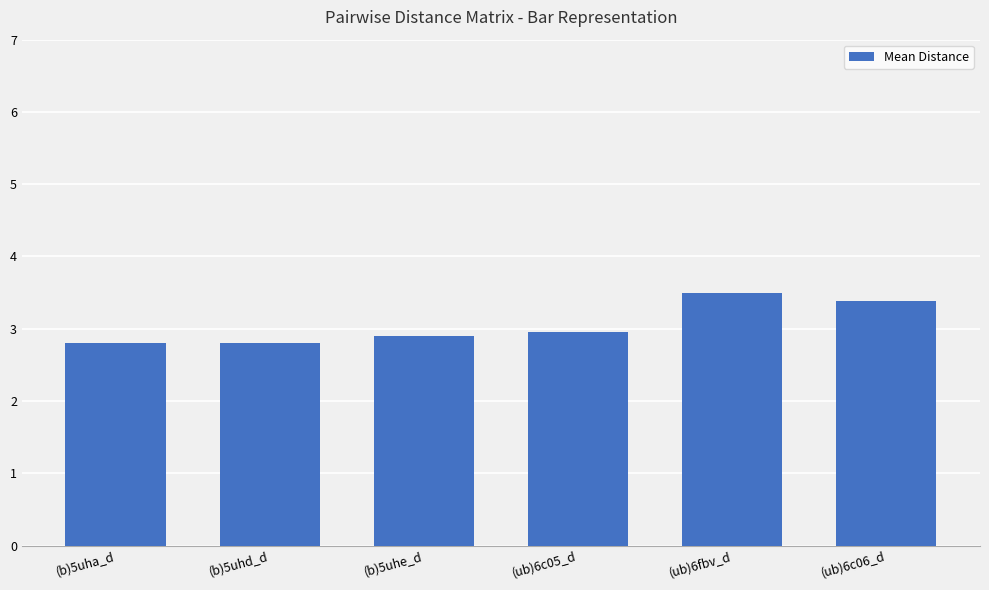

Reading left to right, extract all data points from this chart.

(b)5uha_d=2.8	(b)5uhd_d=2.8	(b)5uhe_d=2.9	(ub)6c05_d=3.0	(ub)6fbv_d=3.5	(ub)6c06_d=3.4